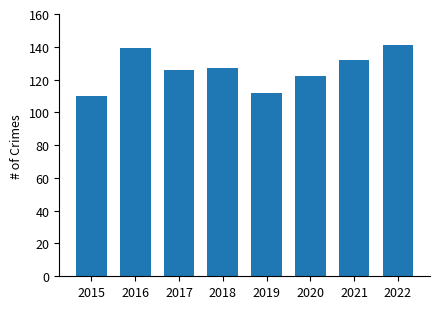

What is the value of the 8th bar from the left?

141